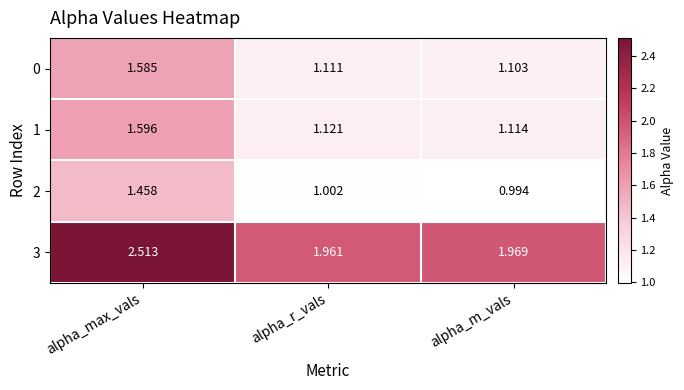

Which category has the highest value in the 1 series?

alpha_max_vals